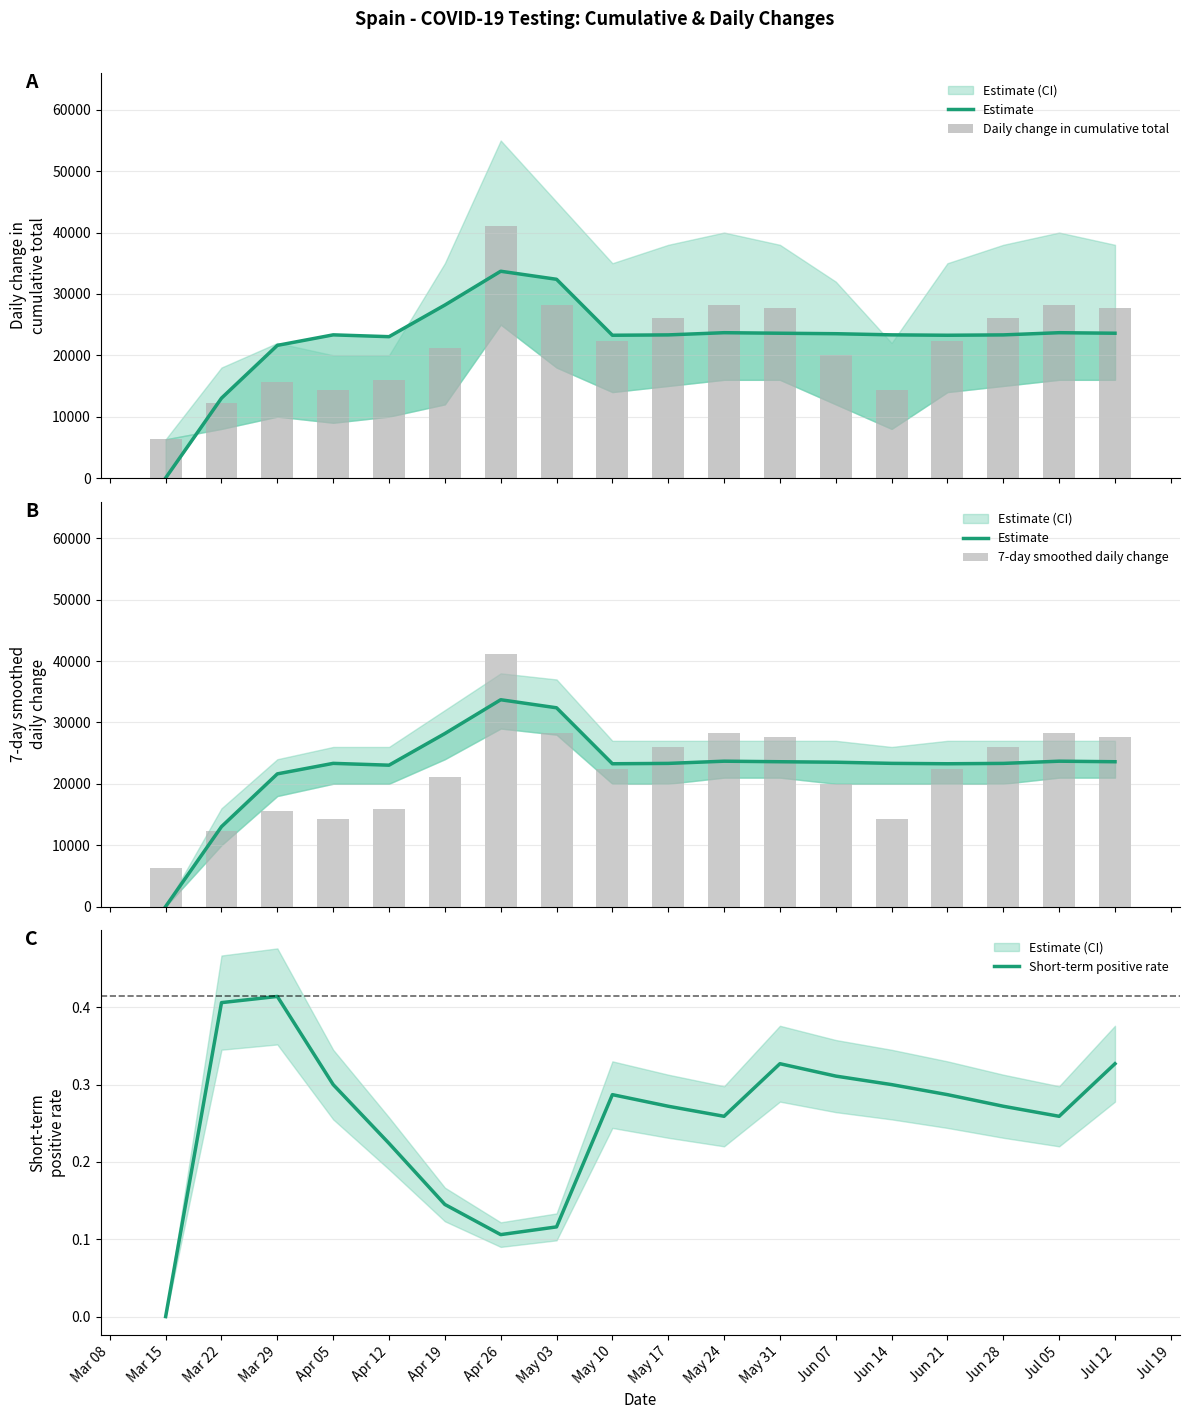

What is the difference between the maximum and second lowest values in the Estimate series?

20679.0